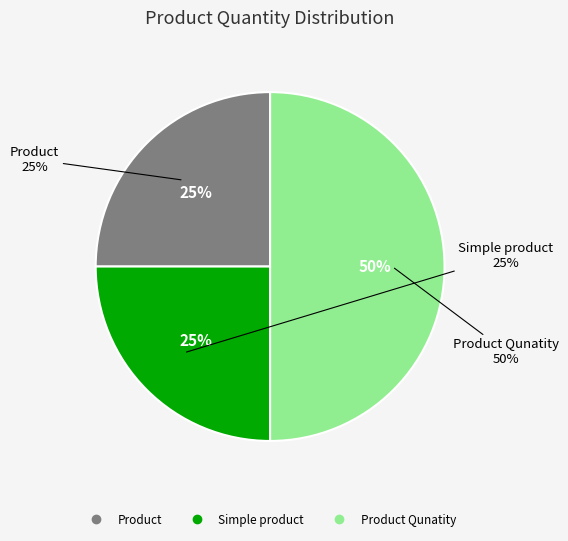

Is there a majority slice in this chart?

No